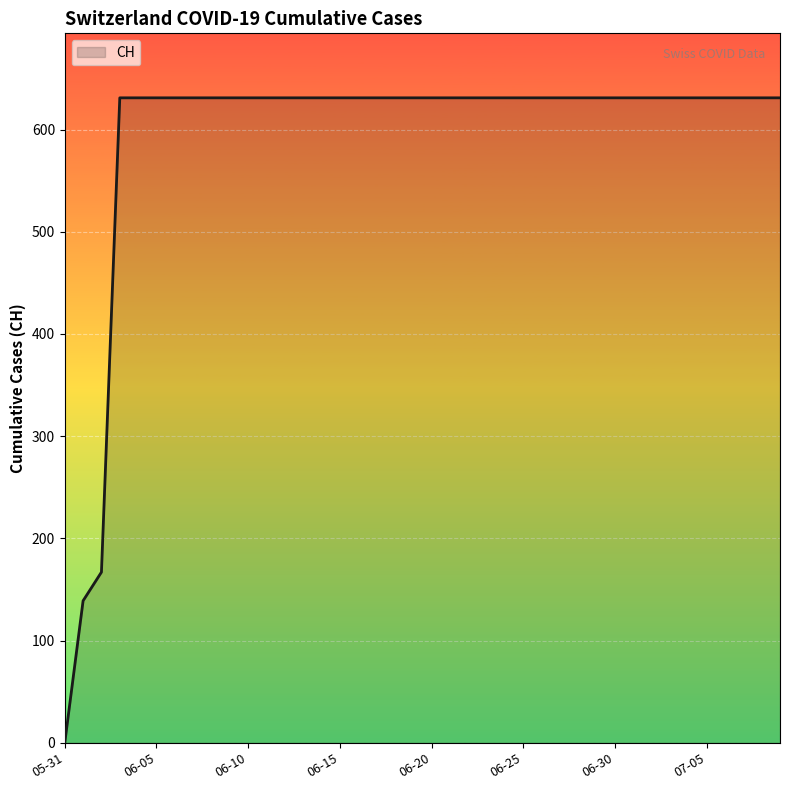

What is the difference between the second highest and minimum values?

631